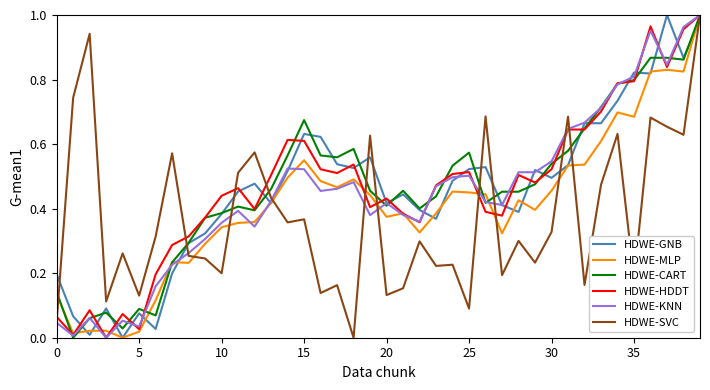

How many lines are shown in the chart?

6